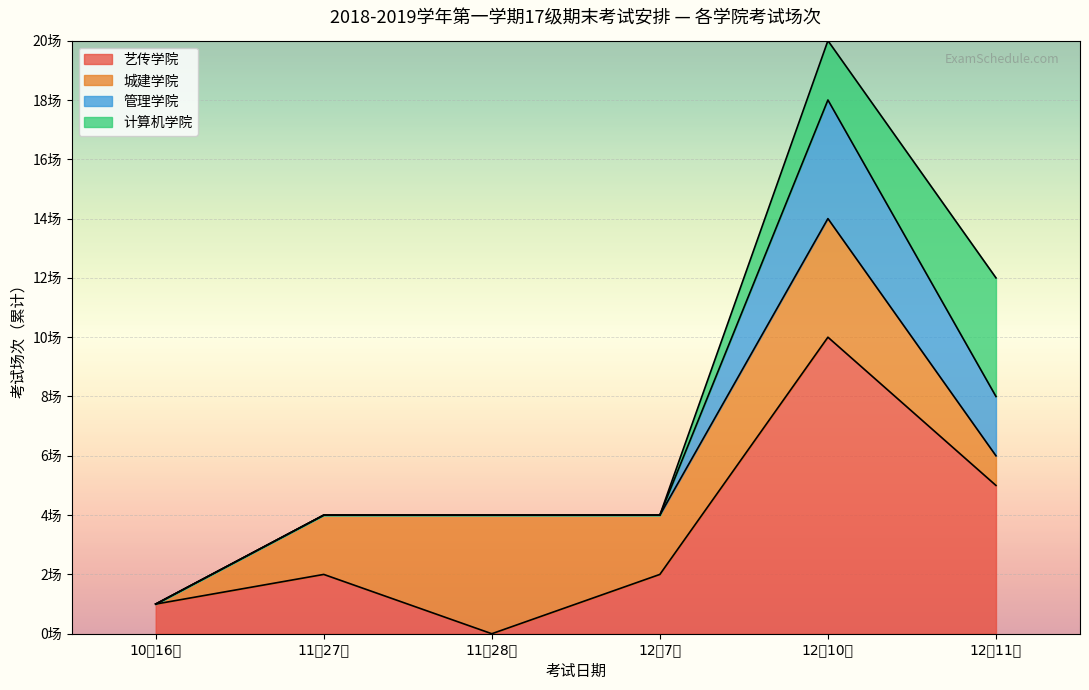

What are all the series names shown in the legend?

艺传学院, 城建学院, 管理学院, 计算机学院